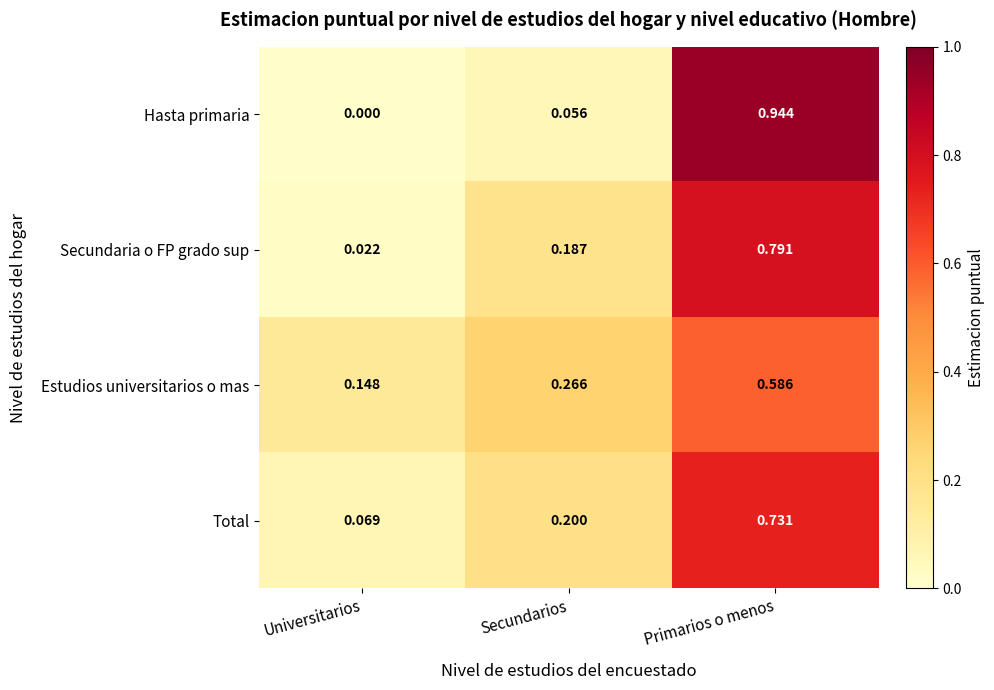

Which series has the largest range (max minus min)?

Hasta primaria